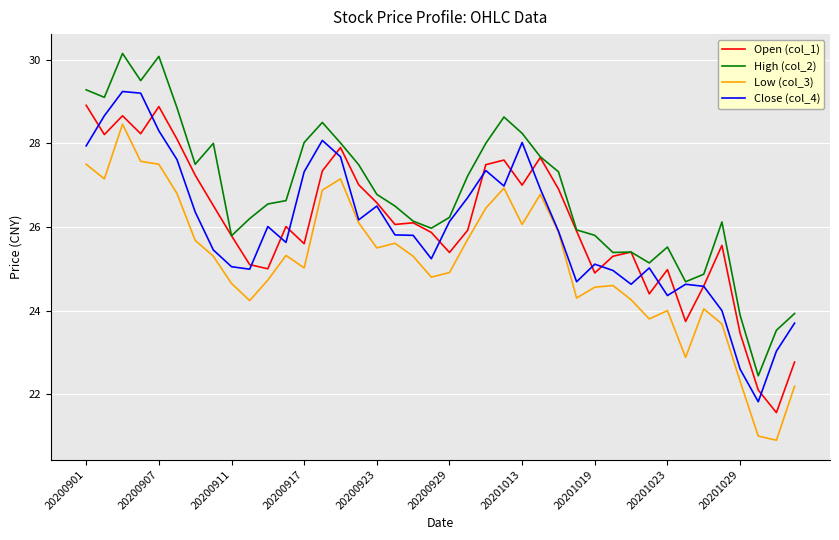

What is the maximum value for Open (col_1)?

28.9